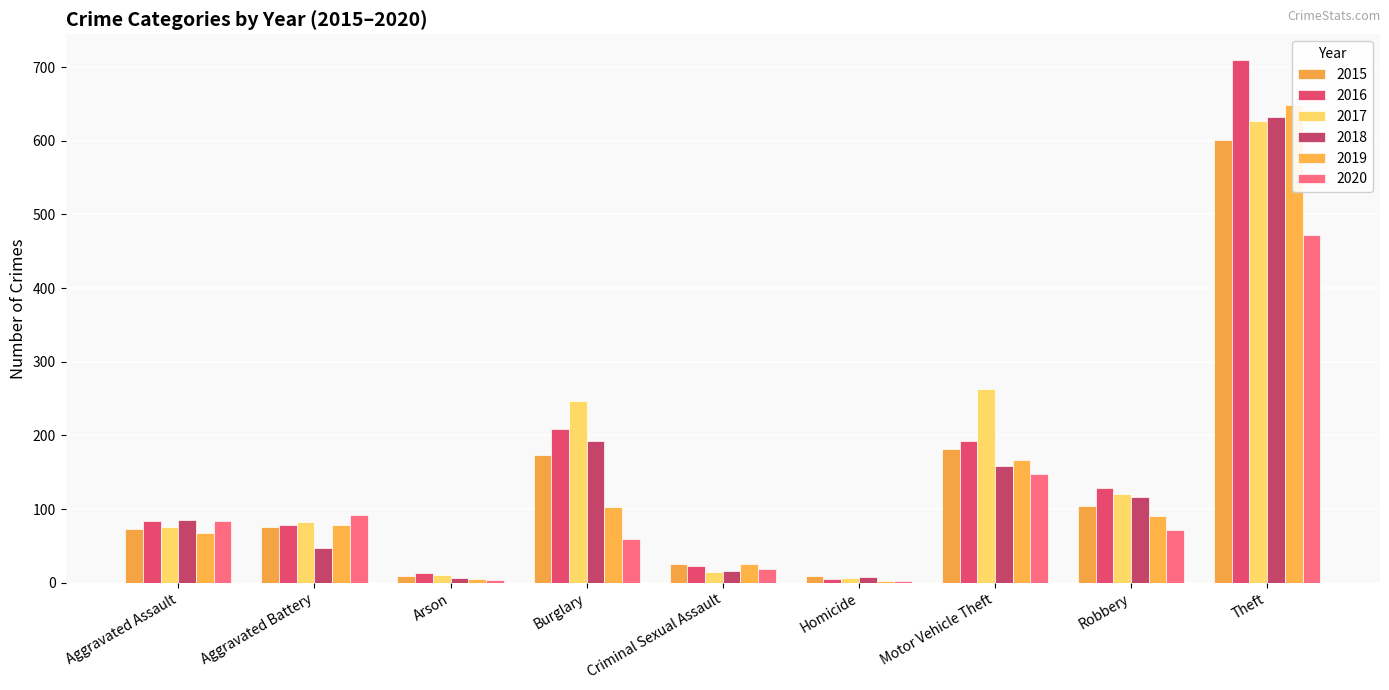

What is the difference between the maximum and minimum values in the 2020 series?

470